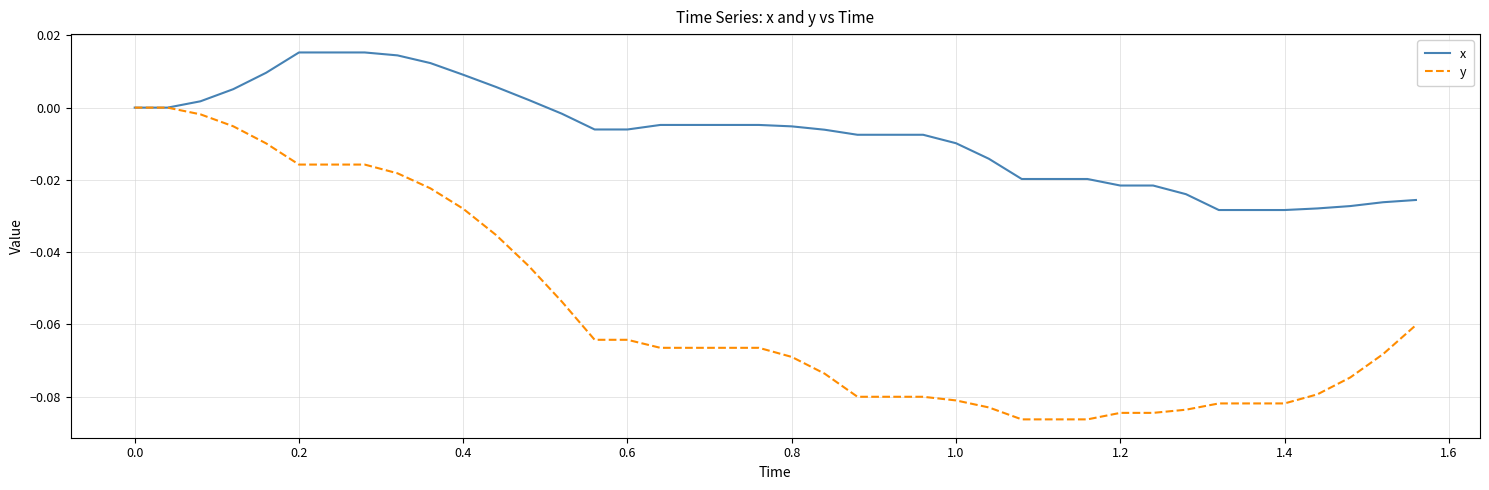

List the series in order of their overall mean, lowest first.

y, x